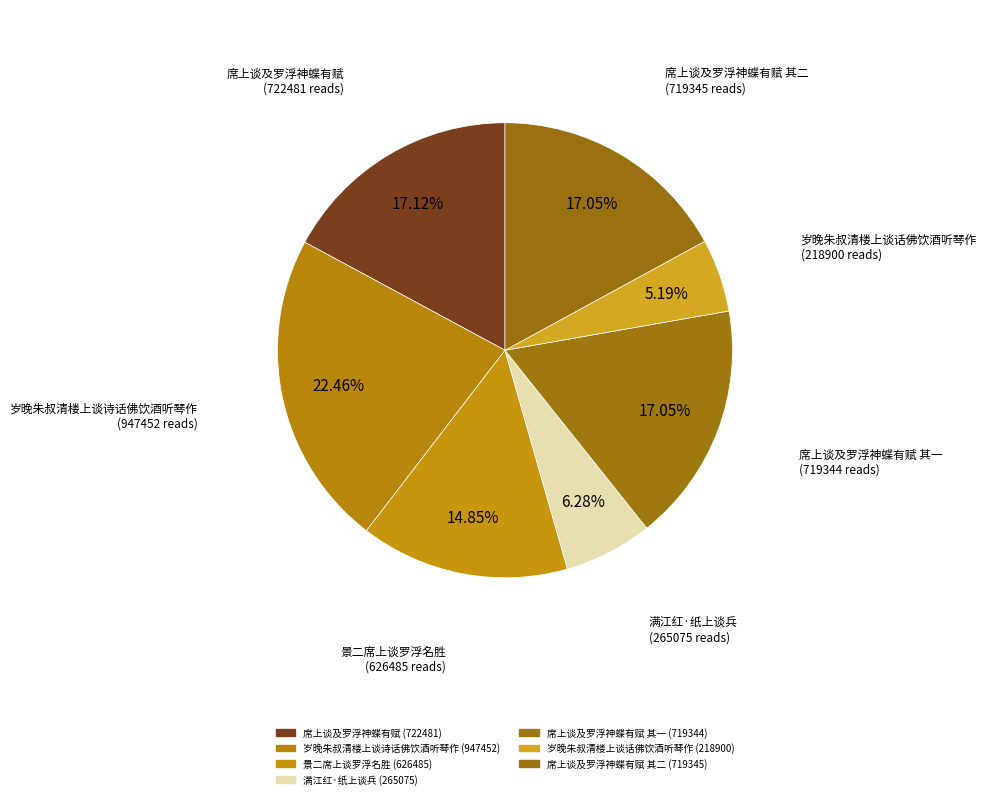

Count the number of slices in the pie.

7